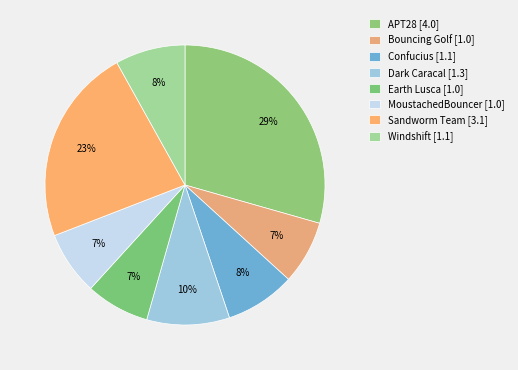

The Dark Caracal slice represents 10% of the pie. True or false?

True